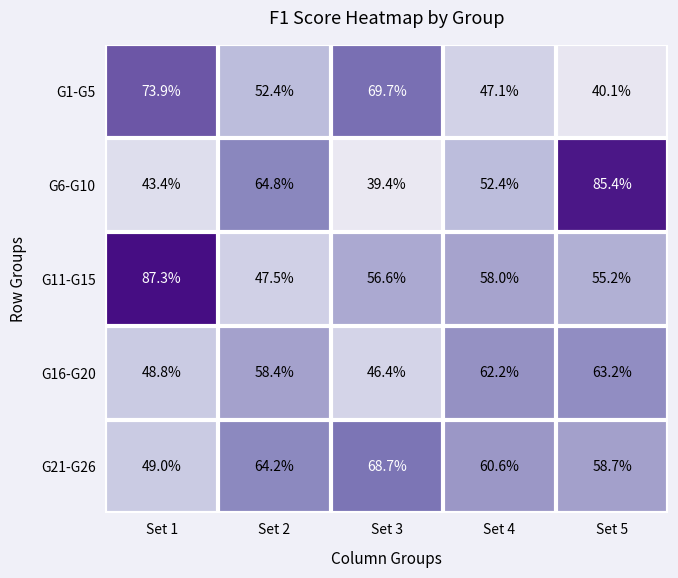

What is the difference between the highest and lowest values at Set 2?

17.3